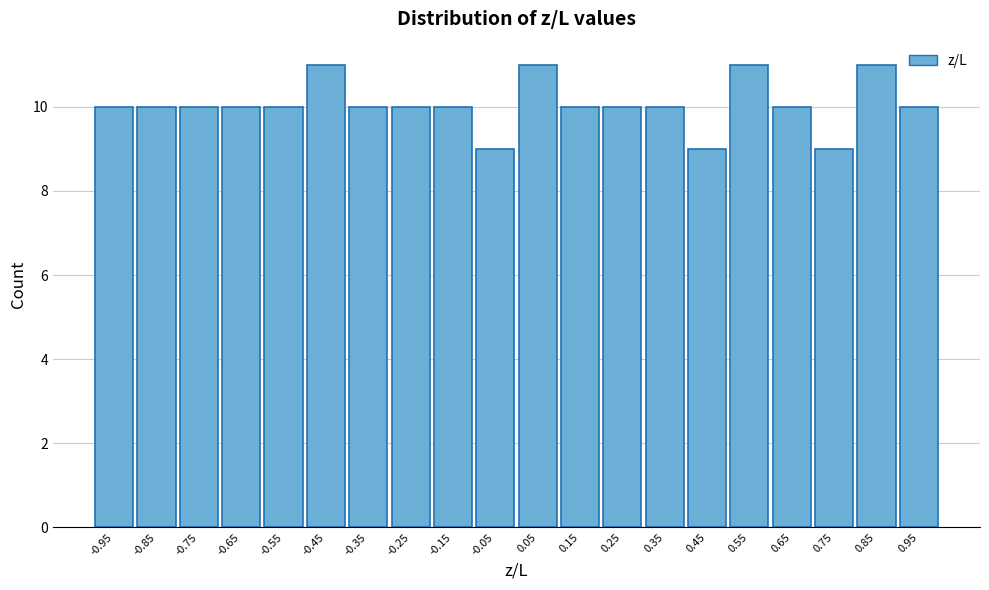

Reading left to right, transcribe this chart: for each bar, give the range it covers on the x-axis and its height. The values are not printed on the chart, so give them approximately, as read against the axis.

-1.0 to -0.9: 10
-0.9 to -0.8: 10
-0.8 to -0.7: 10
-0.7 to -0.6: 10
-0.6 to -0.5: 10
-0.5 to -0.4: 11
-0.4 to -0.3: 10
-0.3 to -0.2: 10
-0.2 to -0.1: 10
-0.1 to 0.0: 9
0.0 to 0.1: 11
0.1 to 0.2: 10
0.2 to 0.3: 10
0.3 to 0.4: 10
0.4 to 0.5: 9
0.5 to 0.6: 11
0.6 to 0.7: 10
0.7 to 0.8: 9
0.8 to 0.9: 11
0.9 to 1.0: 10